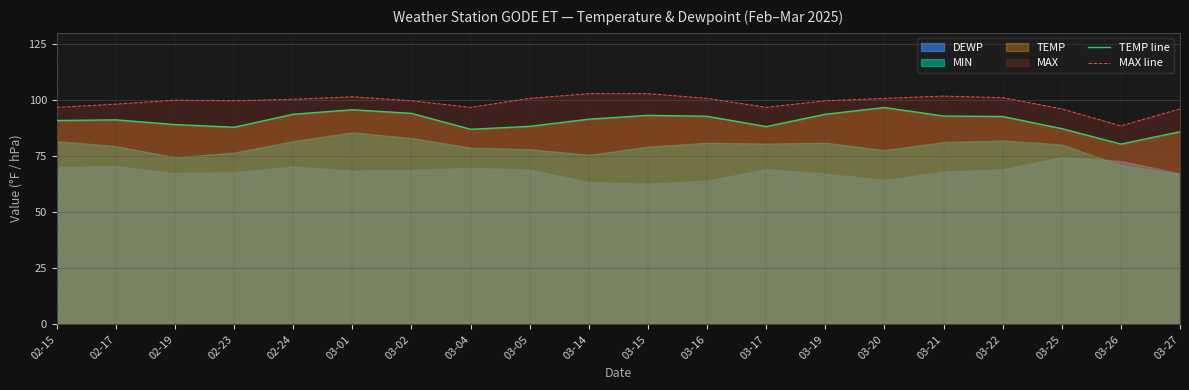

True or false: TEMP line and MAX line intersect in this chart.

False